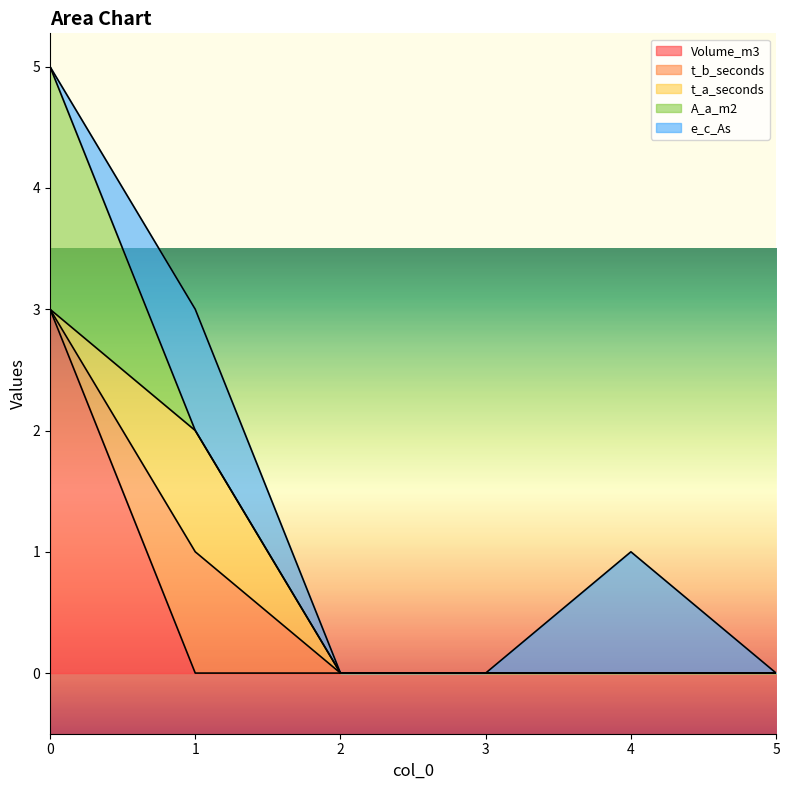

True or false: A_a_m2 has a value of 0 at 1.

True